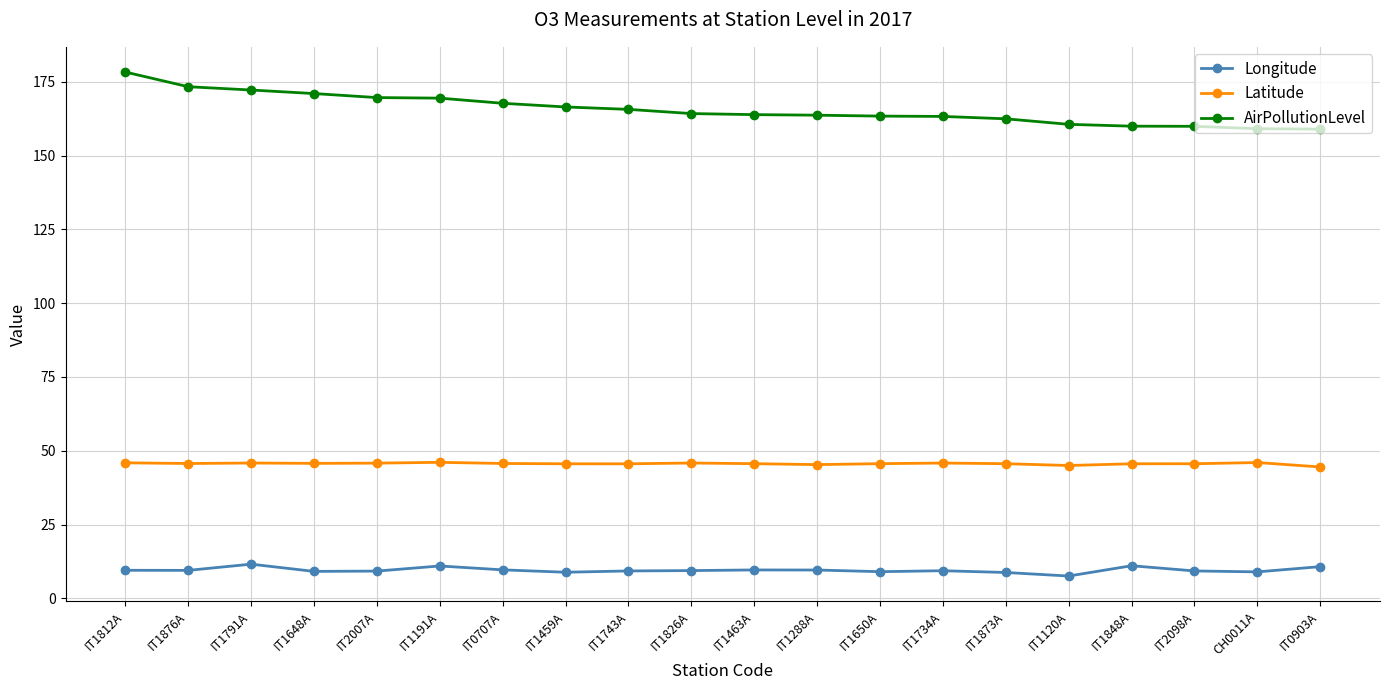

What is the difference between the Longitude values at IT1826A and IT0903A?

1.3